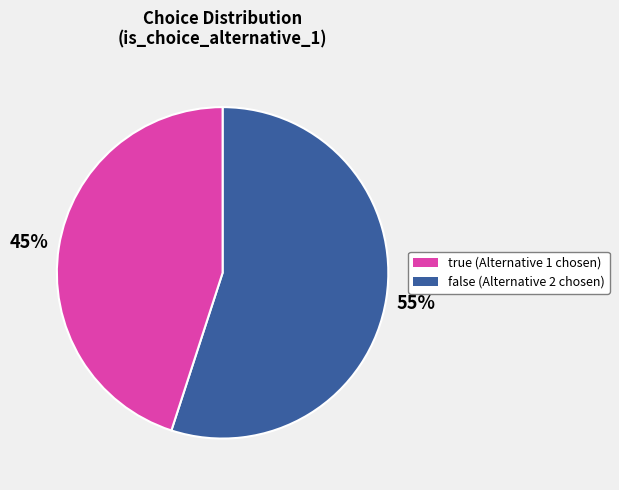

Count the number of slices in the pie.

2